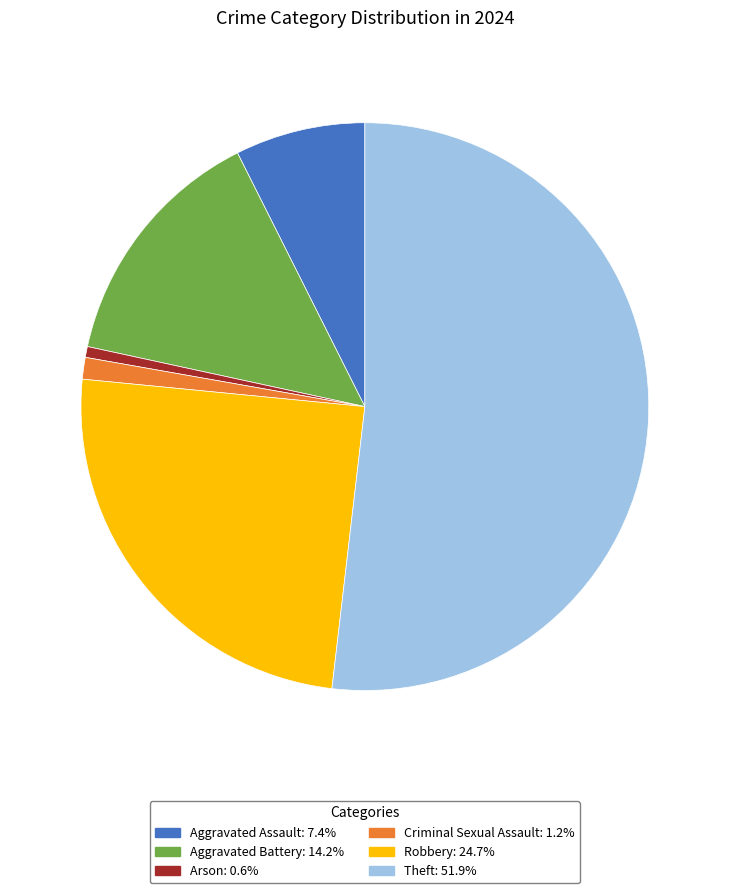

Does any single category account for the majority?

Yes